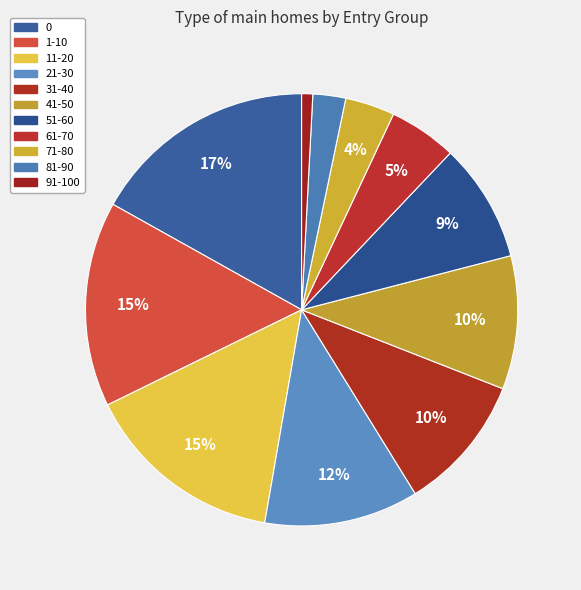

To the nearest percent, what portion does 31-40 represent?

10%